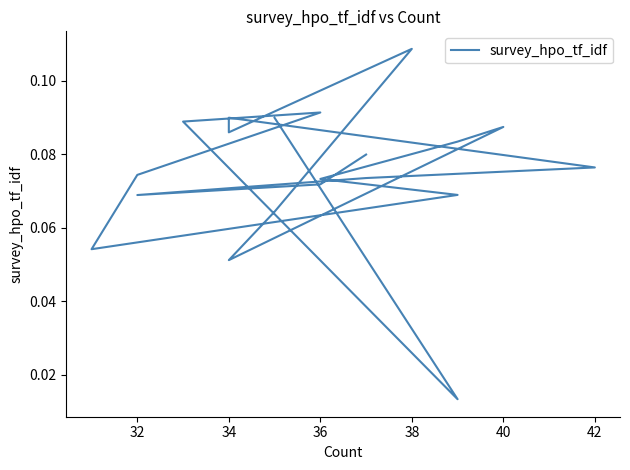

Is it true that the value at 17 is 0.1?

False